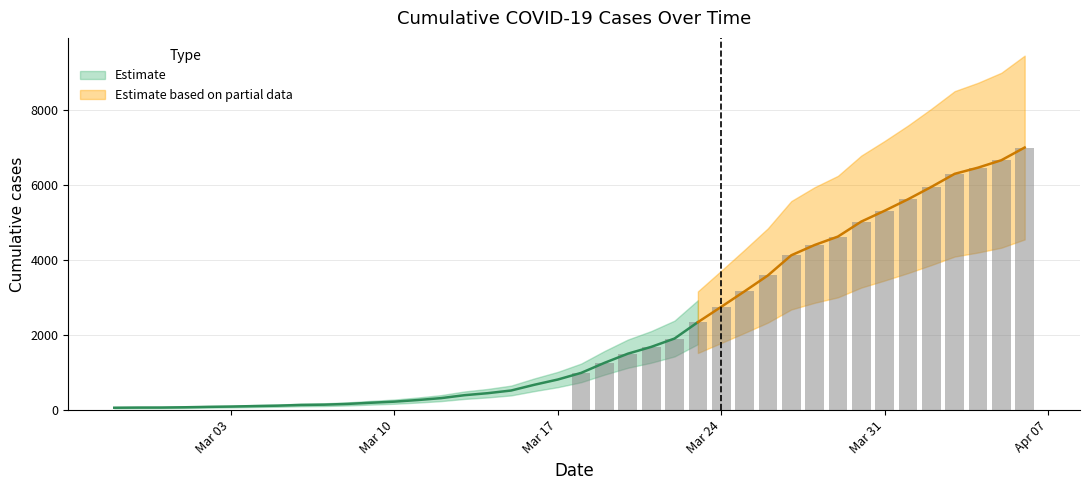

Rank the categories by value from lowest to highest.

2020-02-27, 2020-02-28, 2020-02-29, 2020-03-01, 2020-03-02, 2020-03-03, 2020-03-04, 2020-03-05, 2020-03-06, 2020-03-07, 2020-03-08, 2020-03-09, 2020-03-10, 2020-03-11, 2020-03-12, 2020-03-13, 2020-03-14, 2020-03-15, 2020-03-16, 2020-03-17, 2020-03-18, 2020-03-19, 2020-03-20, 2020-03-21, 2020-03-22, 2020-03-23, 2020-03-24, 2020-03-25, 2020-03-26, 2020-03-27, 2020-03-28, 2020-03-29, 2020-03-30, 2020-03-31, 2020-04-01, 2020-04-02, 2020-04-03, 2020-04-04, 2020-04-05, 2020-04-06